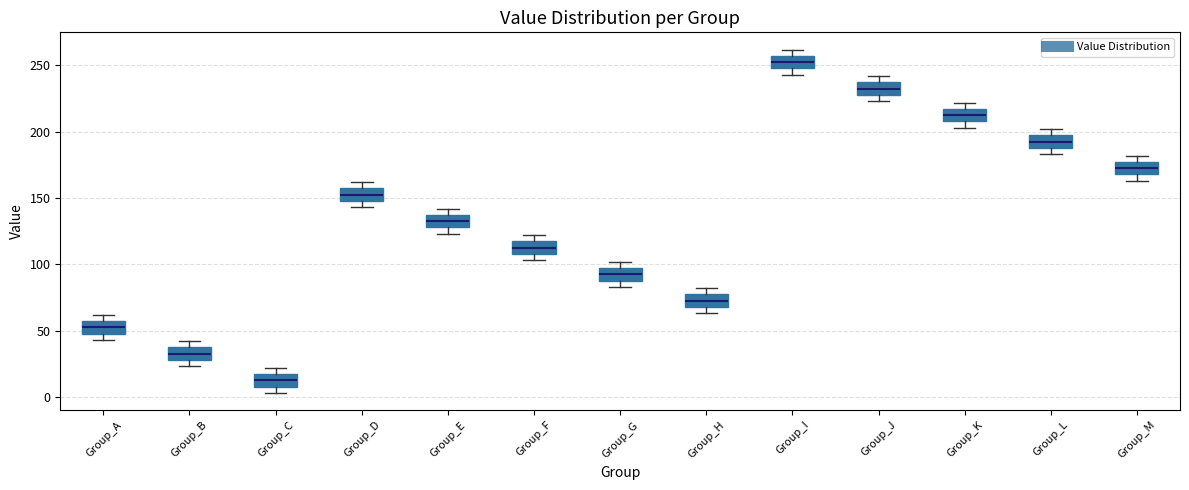

Reading left to right, transcribe this box plot: for each box, give where its median line is, the range the box spans, and where its two whiskers end, as read against the y-axis. The values are not printed on the chart, so give them approximately, as read against the axis.

Group_A: median 55 (inside the box), box 50 to 55, whiskers 45 to 60
Group_B: median 35 (inside the box), box 30 to 35, whiskers 25 to 40
Group_C: median 15 (inside the box), box 10 to 15, whiskers 5 to 20
Group_D: median 155 (inside the box), box 150 to 155, whiskers 145 to 160
Group_E: median 135 (inside the box), box 130 to 135, whiskers 125 to 140
Group_F: median 115 (inside the box), box 110 to 115, whiskers 105 to 120
Group_G: median 95 (inside the box), box 90 to 95, whiskers 85 to 100
Group_H: median 75 (inside the box), box 70 to 75, whiskers 65 to 80
Group_I: median 255 (inside the box), box 250 to 255, whiskers 245 to 260
Group_J: median 235 (inside the box), box 230 to 235, whiskers 225 to 240
Group_K: median 215 (inside the box), box 210 to 215, whiskers 205 to 220
Group_L: median 195 (inside the box), box 190 to 195, whiskers 185 to 200
Group_M: median 175 (inside the box), box 170 to 175, whiskers 165 to 180